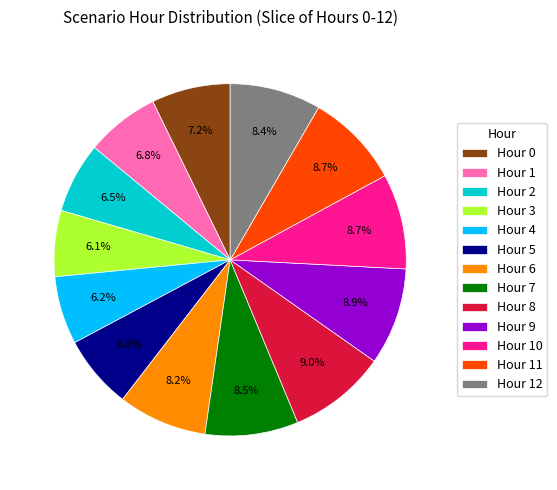

Combined, do Hour 9 and Hour 4 account for over 50%?

No